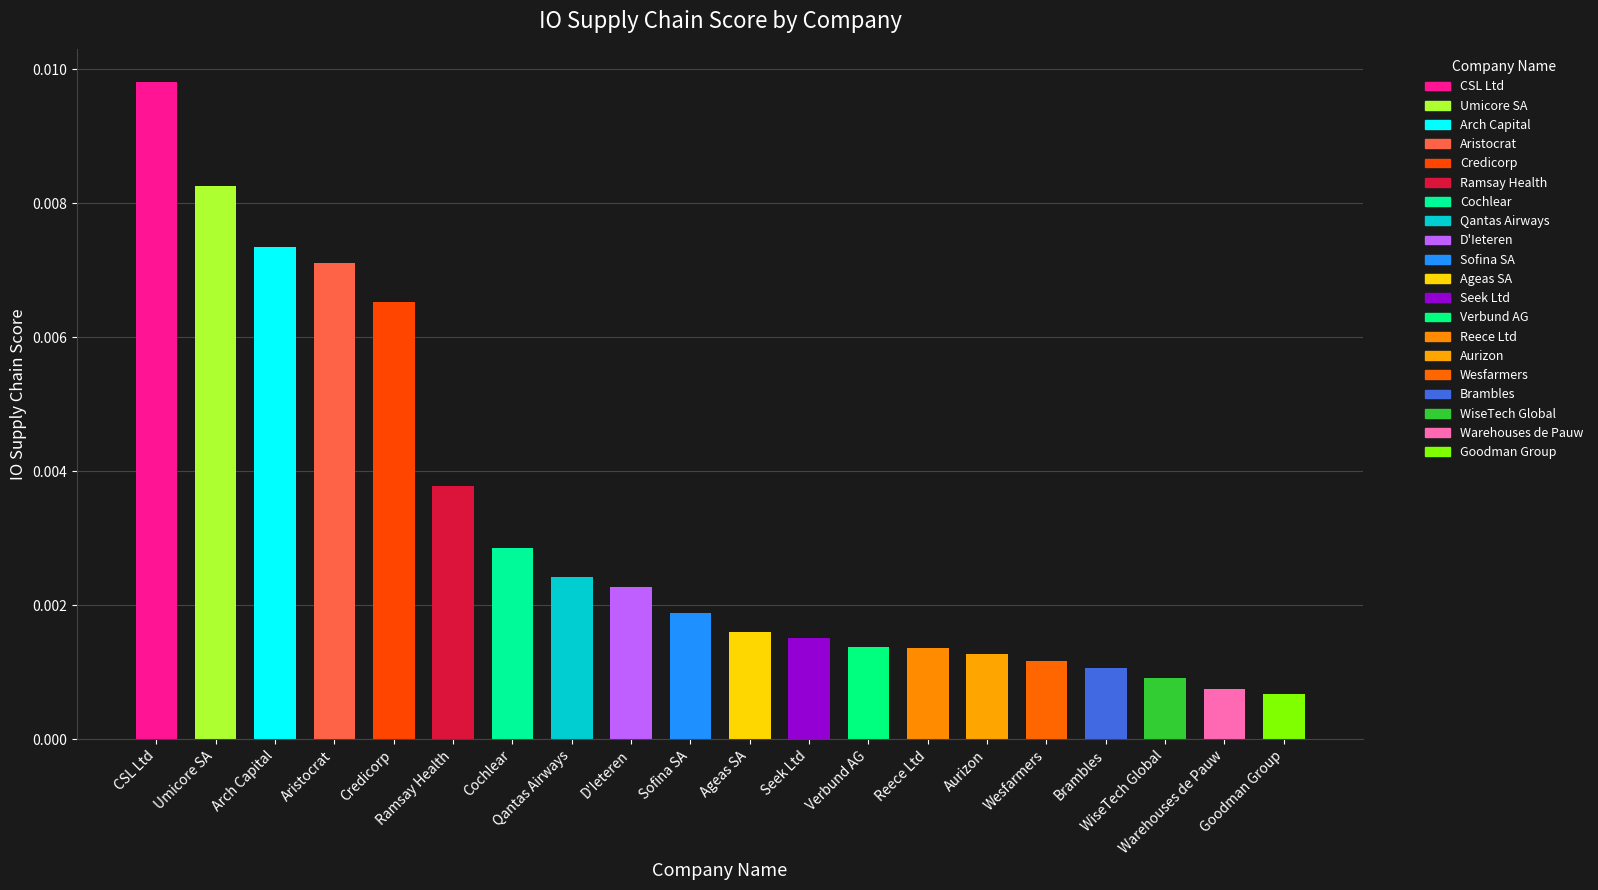

Rank the categories by value from highest to lowest.

CSL Ltd, Umicore SA, Arch Capital, Aristocrat, Credicorp, Ramsay Health, Cochlear, Qantas Airways, D'Ieteren, Sofina SA, Ageas SA, Seek Ltd, Verbund AG, Reece Ltd, Aurizon, Wesfarmers, Brambles, WiseTech Global, Warehouses de Pauw, Goodman Group